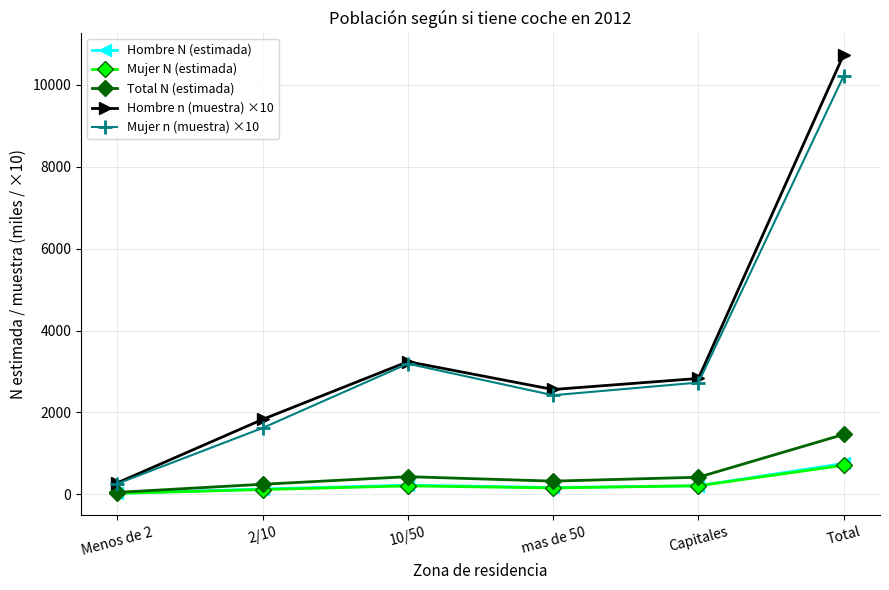

In Hombre n (muestra) ×10, how many points are lower than both neighbors (excluding endpoints)?

1